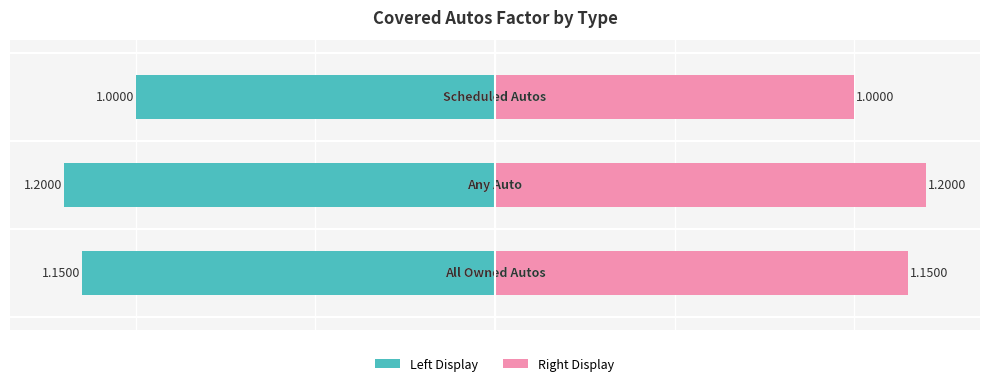

Is it true that Covered Autos Factor (Left) equals -1.1 at 0?

True